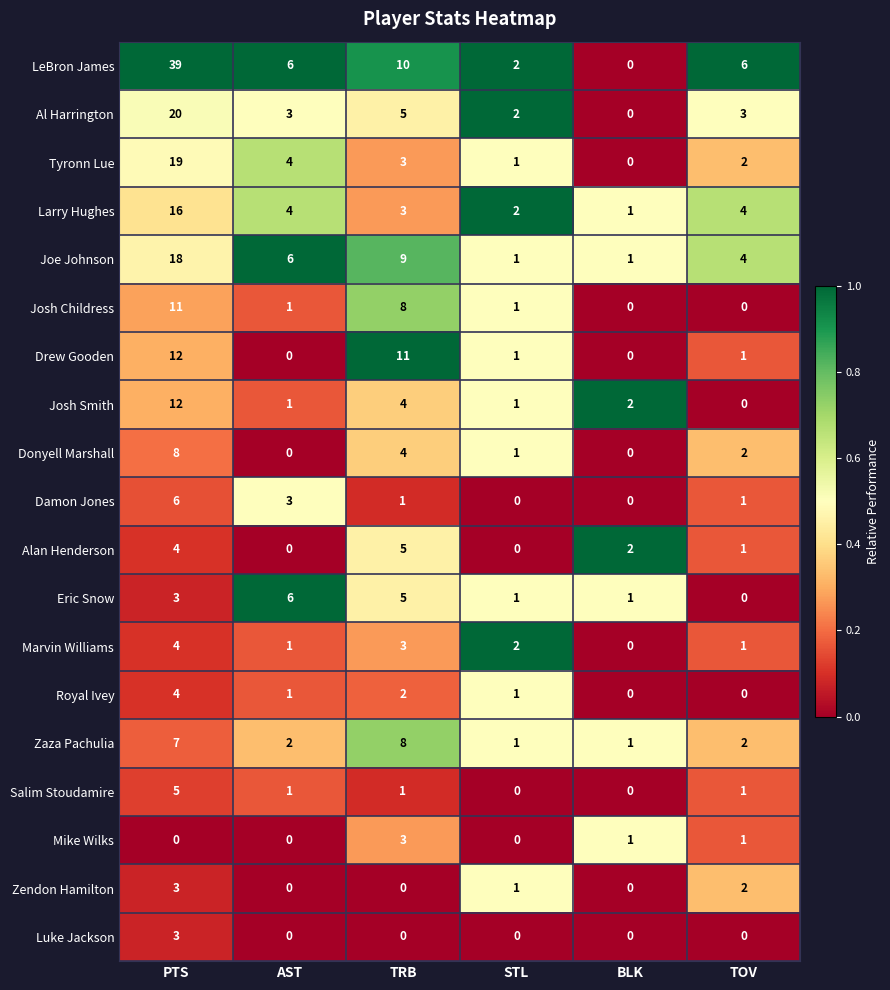

How many series are shown in this chart?

19